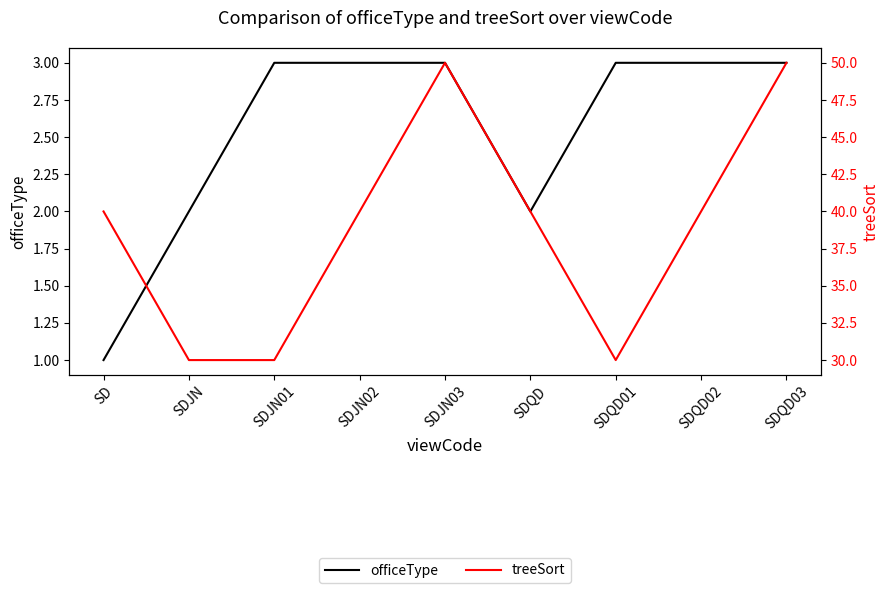

Reading left to right, transcribe all the data shown in this chart.

officeType: SD=1	SDJN=2	SDJN01=3	SDJN02=3	SDJN03=3	SDQD=2	SDQD01=3	SDQD02=3	SDQD03=3
treeSort: SD=40	SDJN=30	SDJN01=30	SDJN02=40	SDJN03=50	SDQD=40	SDQD01=30	SDQD02=40	SDQD03=50